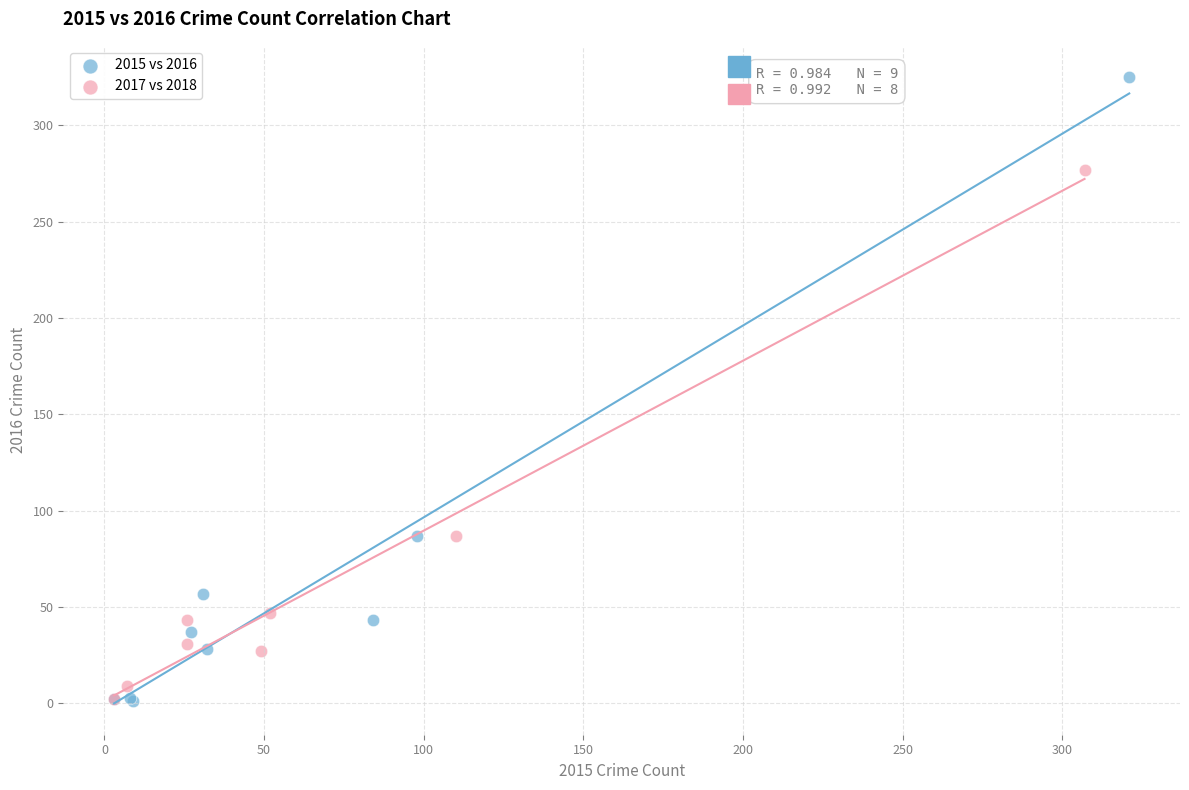

Which series has the widest spread of Y values?

2015 vs 2016